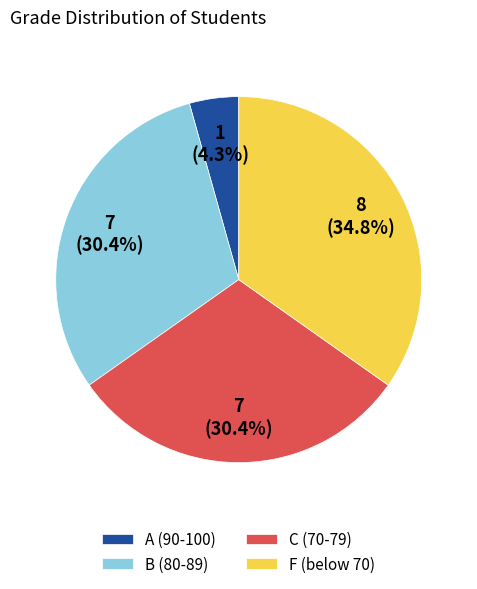

Which has a higher value, C (70-79) or A (90-100)?

C (70-79)